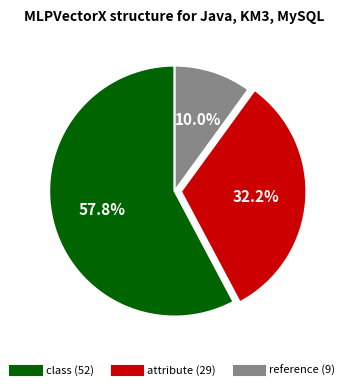

What is the largest slice in the pie chart?

class